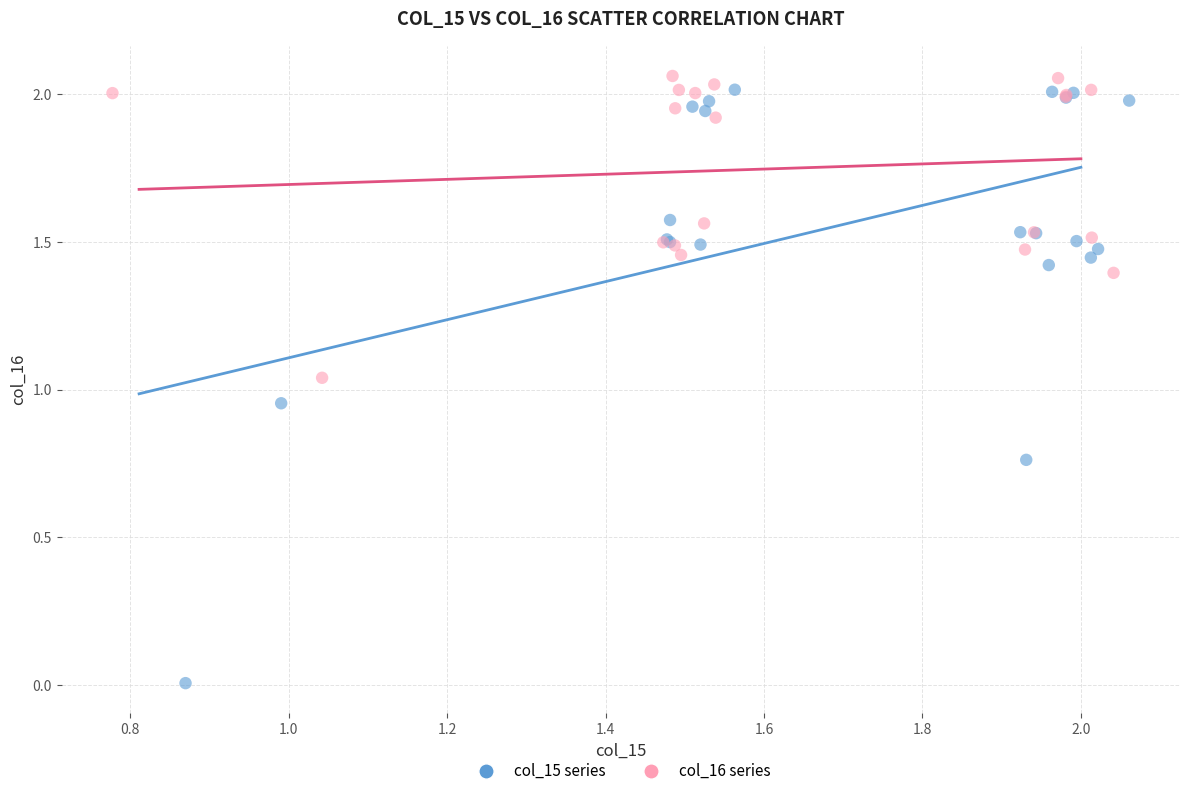

Which series contains the highest Y value?

col_16 series